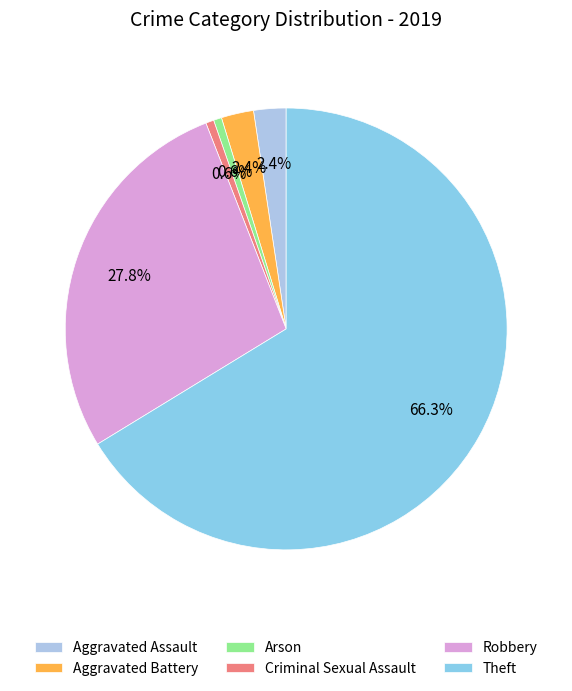

To the nearest percent, what is the difference between the largest and smallest slice percentages?

66%